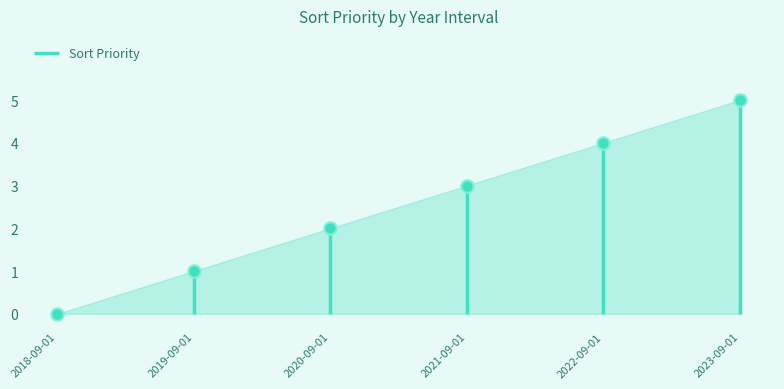

Which has a higher value, 2022-09-01 or 2023-09-01?

2023-09-01